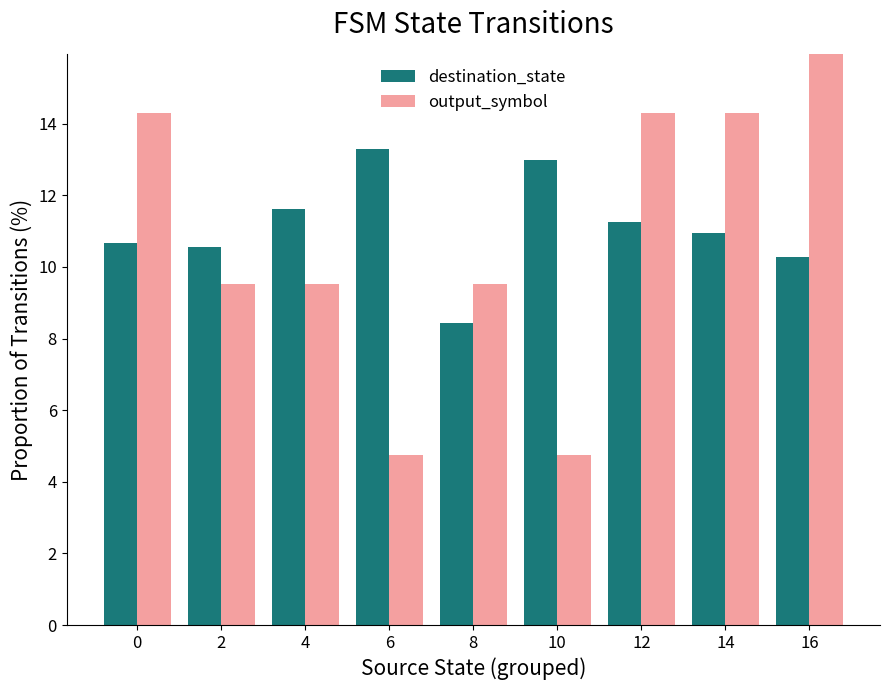

What is the highest value of the destination_state series?

13.3